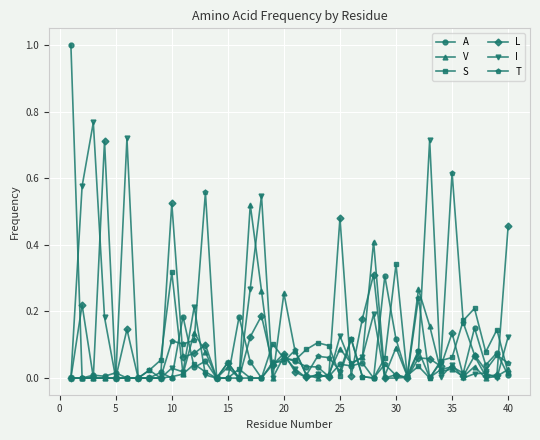

What is the greatest value displayed?

1.0